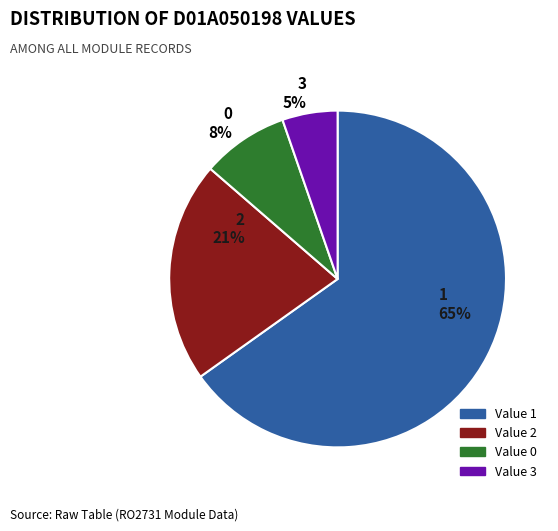

Is it true that Value 2 is 48% of the pie?

False